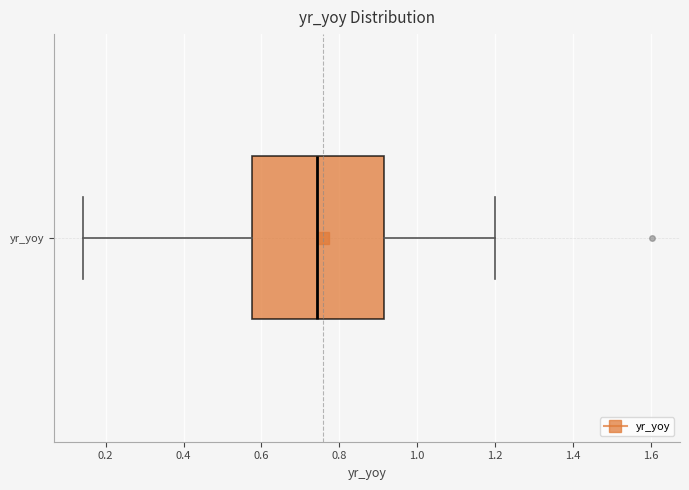

Transcribe this box plot: give where the median line is, the range the box spans, and where the two whiskers end, as read against the x-axis. The values are not printed on the chart, so give them approximately, as read against the axis.

median 0.74, box 0.58 to 0.92, whiskers 0.14 to 1.20